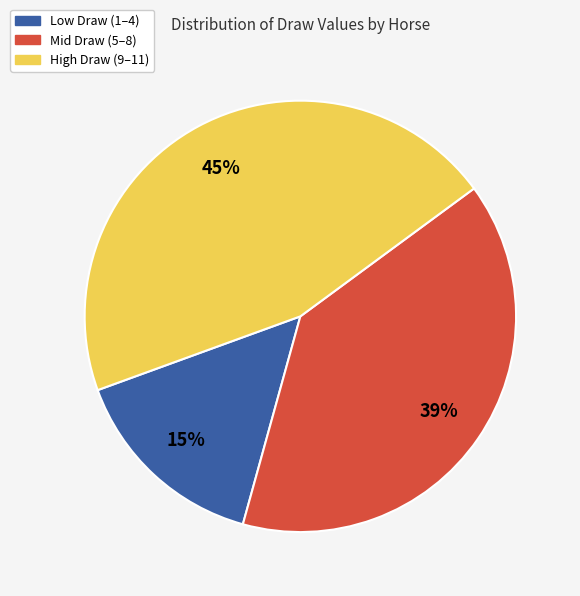

Is there a majority slice in this chart?

No